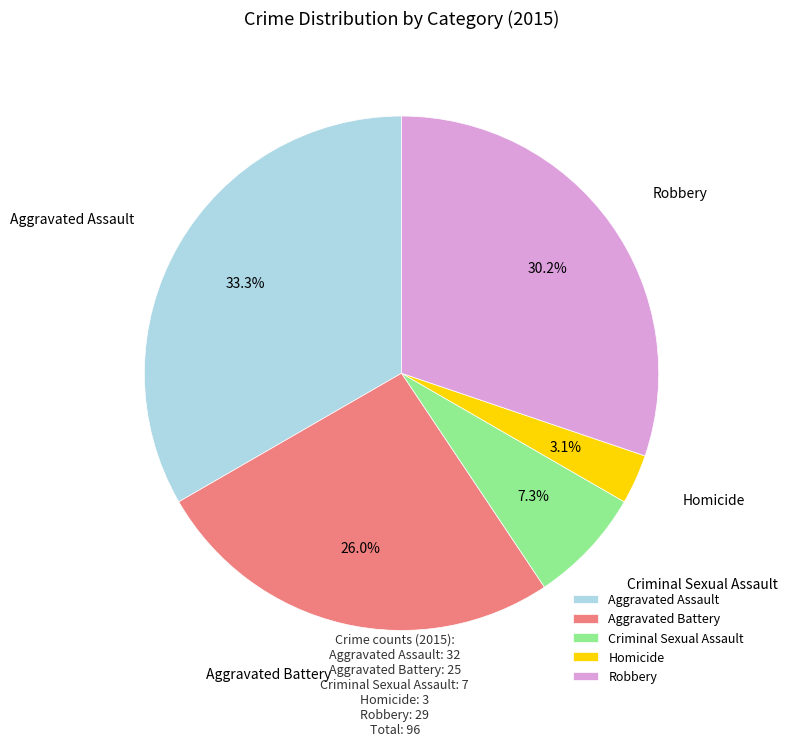

Is it true that Criminal Sexual Assault is 7% of the pie?

True